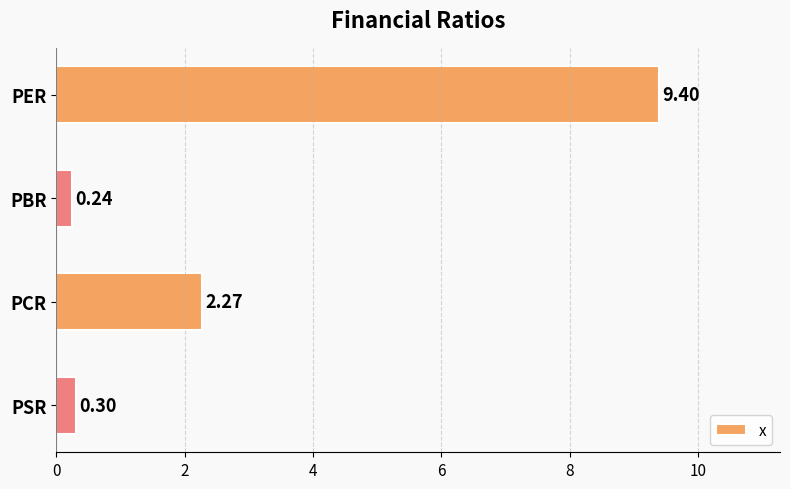

Are the bars grouped side by side (vs. stacked)?

No